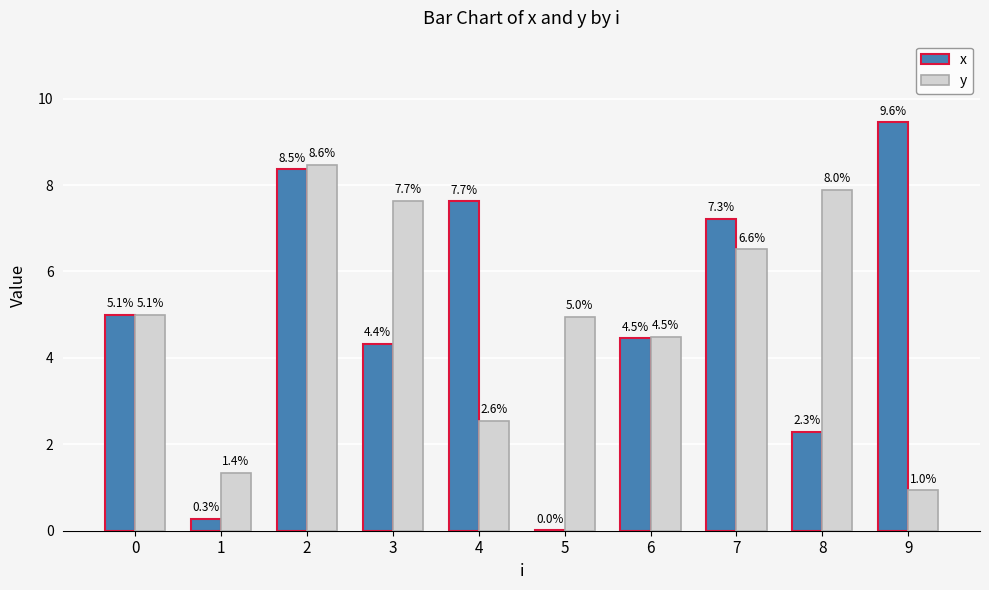

At which label does x first exceed 5?

2